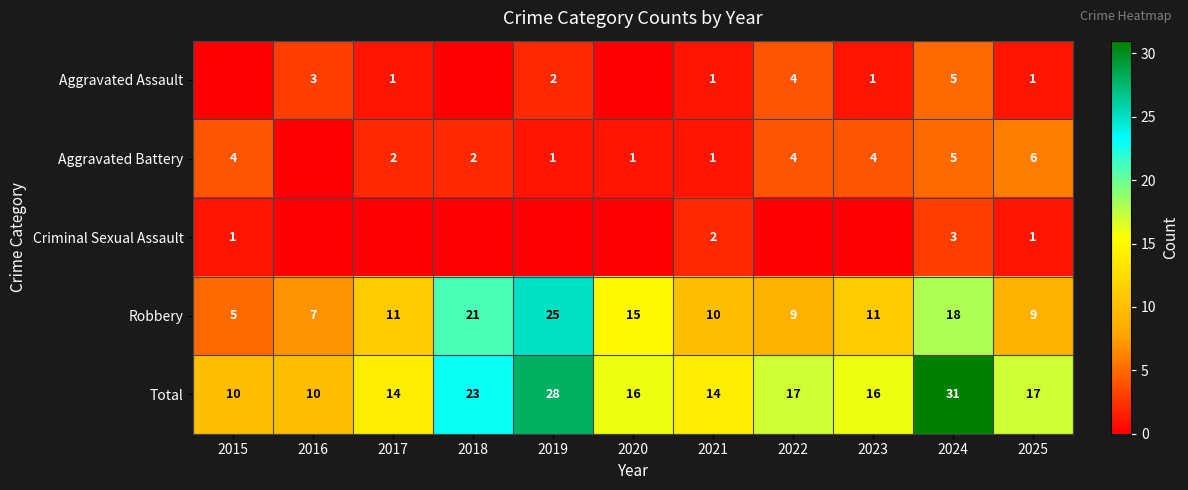

The value of Robbery at 2024 is 18. True or false?

True